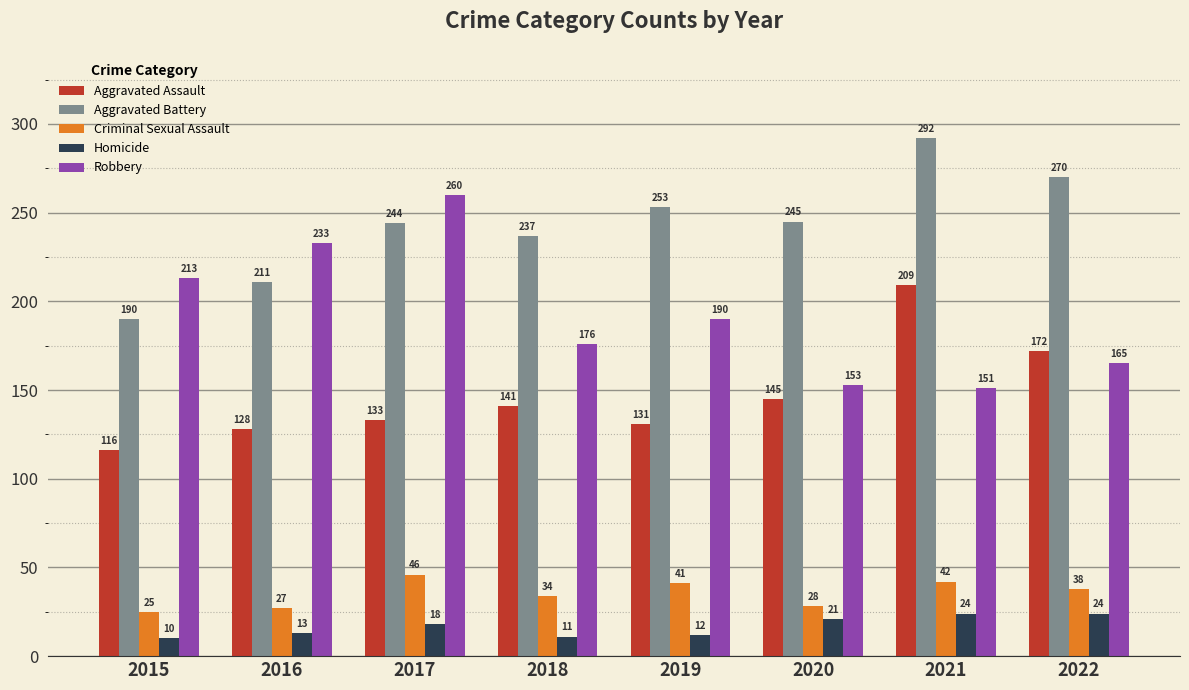

Which series changed the most between 2016 and 2022?

Robbery